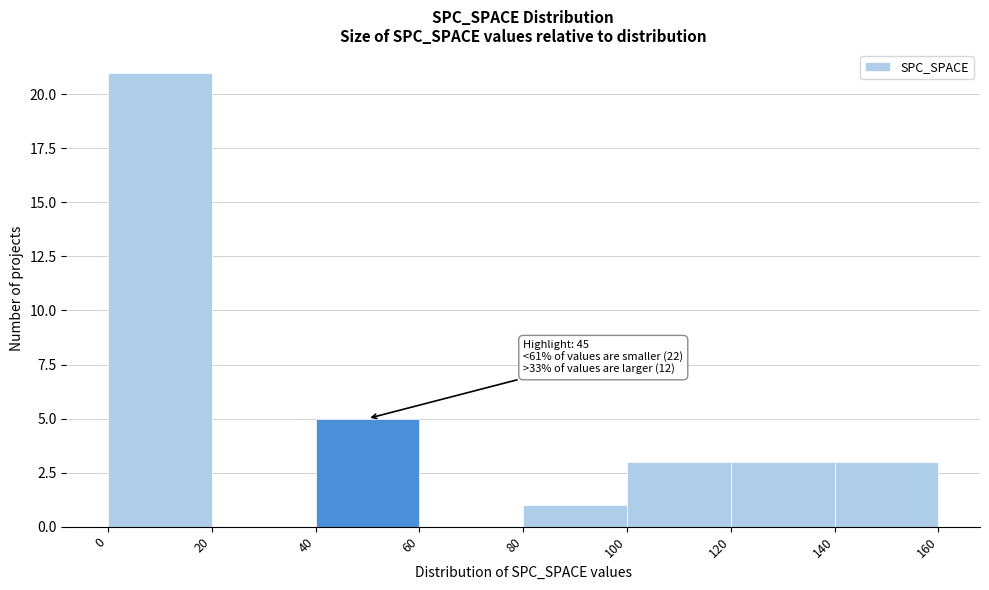

Which range on the x-axis has the tallest bar?

0 to 20